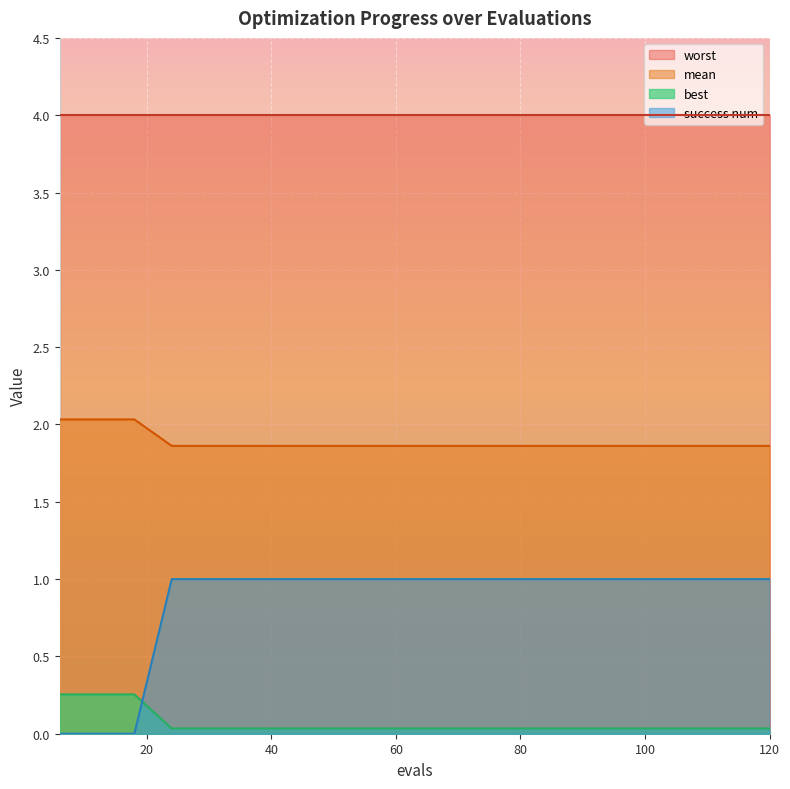

Which series has the largest total across all categories?

worst